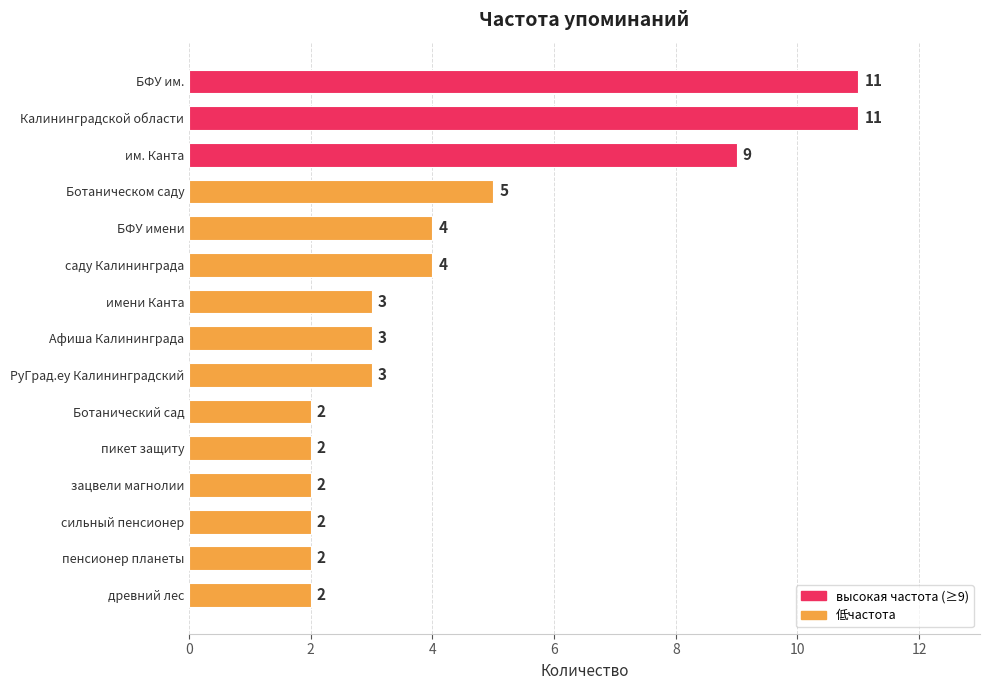

The chart shows a value of 1 at Ботанический сад. True or false?

False